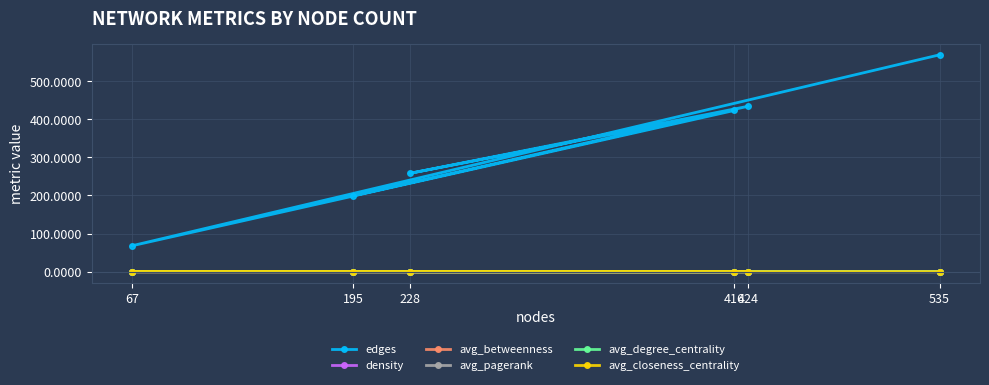

Reading left to right, extract all data points from this chart.

edges: 535=569.0	67=68.0	416=423.0	228=258.0	424=434.0	195=199.0
density: 535=0.0	67=0.0	416=0.0	228=0.0	424=0.0	195=0.0
avg_betweenness: 535=0.0	67=0.0	416=0.0	228=0.0	424=0.0	195=0.0
avg_pagerank: 535=0.0	67=0.0	416=0.0	228=0.0	424=0.0	195=0.0
avg_degree_centrality: 535=0.0	67=0.0	416=0.0	228=0.0	424=0.0	195=0.0
avg_closeness_centrality: 535=0.0	67=0.0	416=0.0	228=0.0	424=0.0	195=0.0